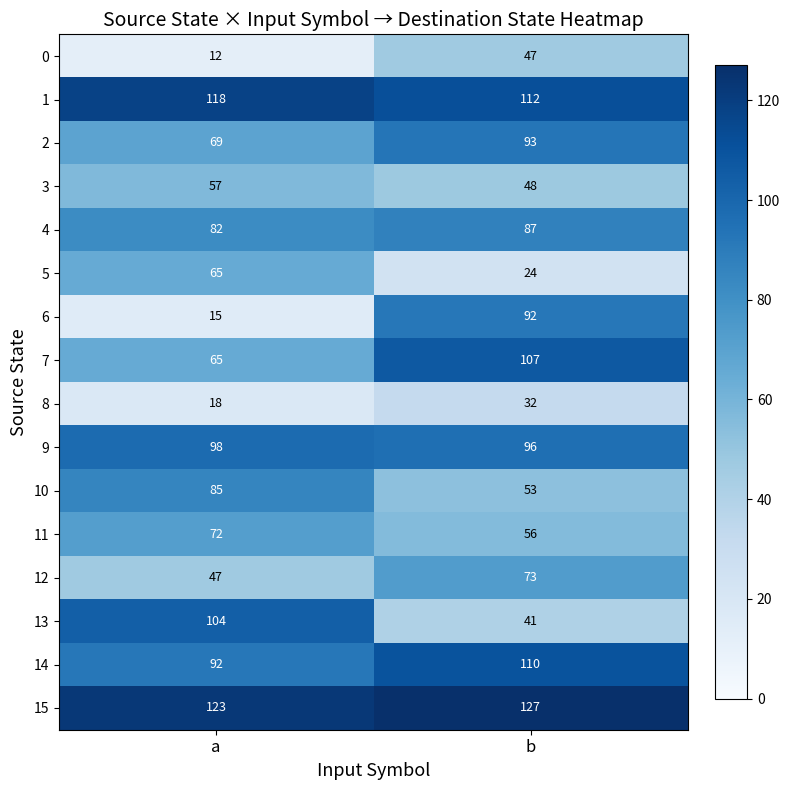

At which label is 6 closest to 53?

a